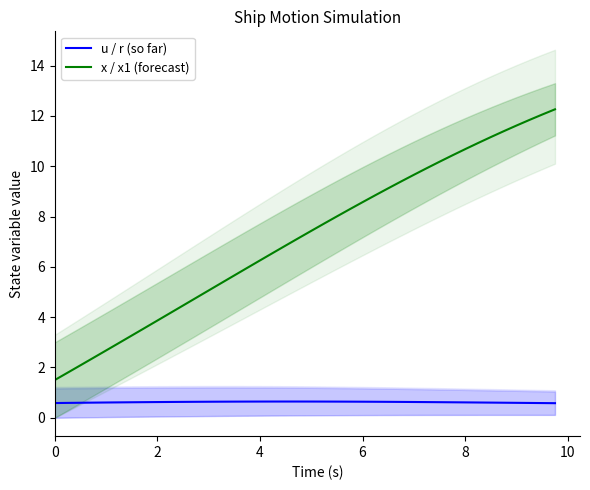

Does the chart display data point markers on the line(s)?

No